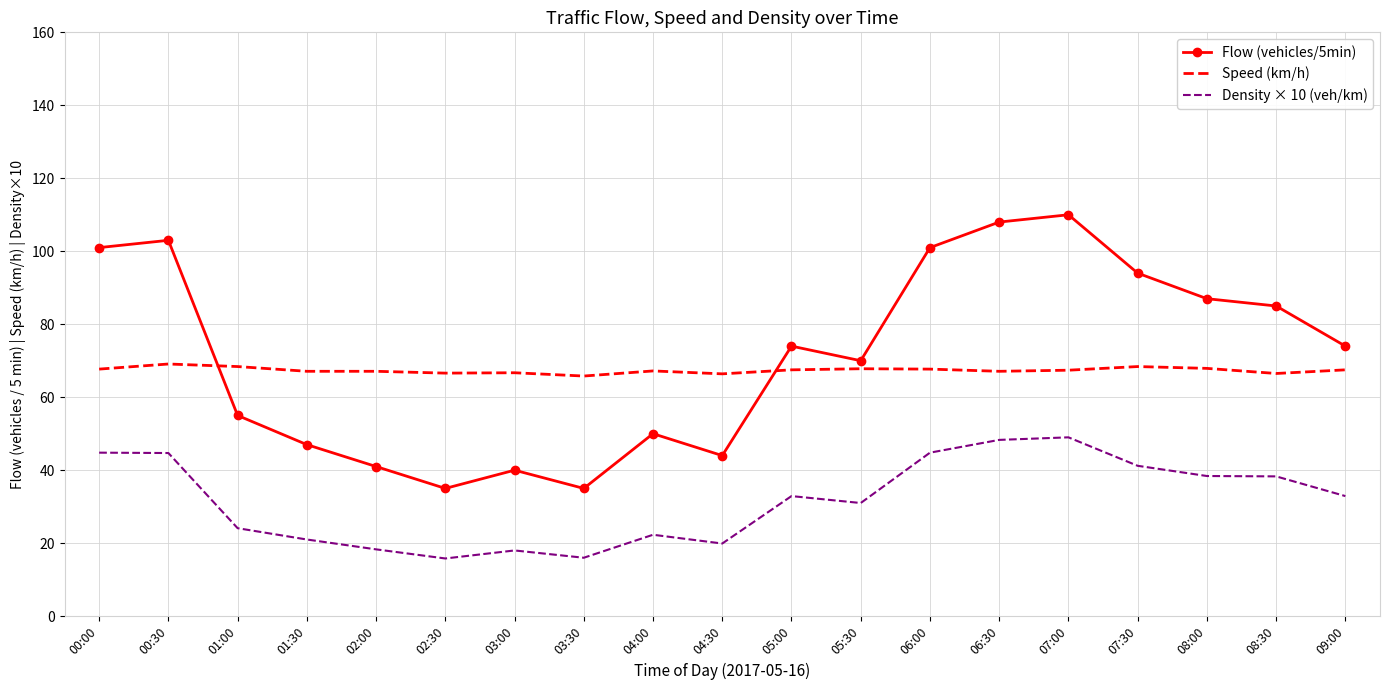

At 04:00, list the series in order from largest to smallest.

Speed (km/h), Flow (vehicles/5min), Density × 10 (veh/km)